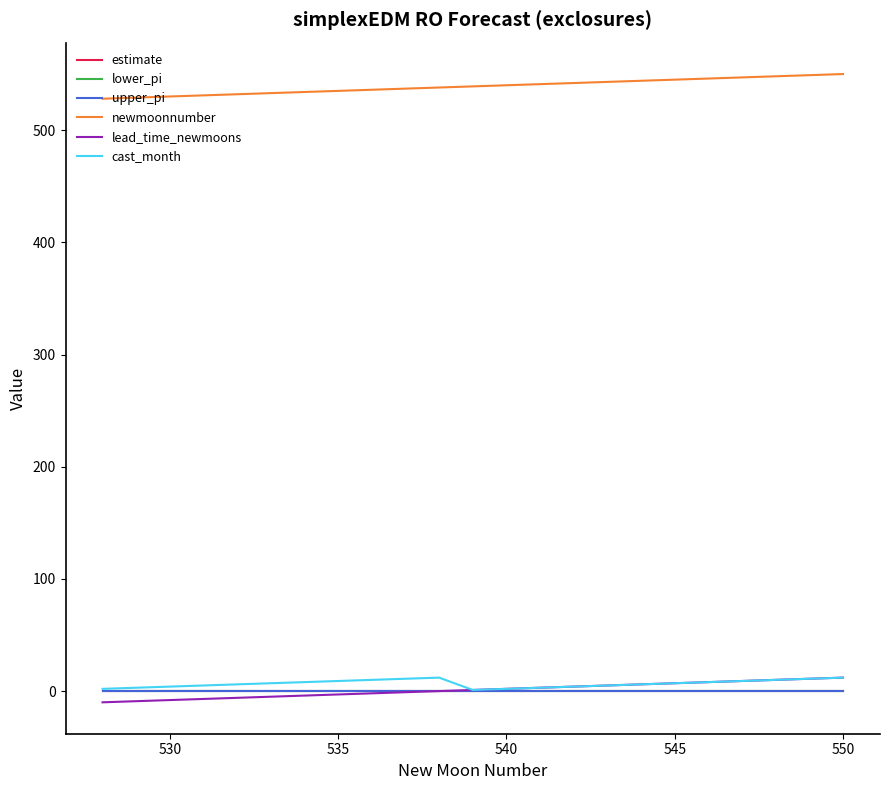

What is the greatest value displayed?

550.0